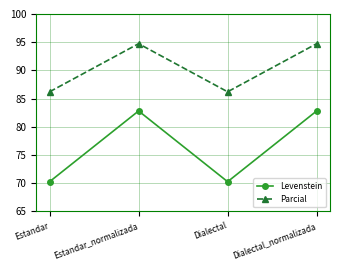

The value of Parcial at Dialectal_normalizada is 94.7. True or false?

True